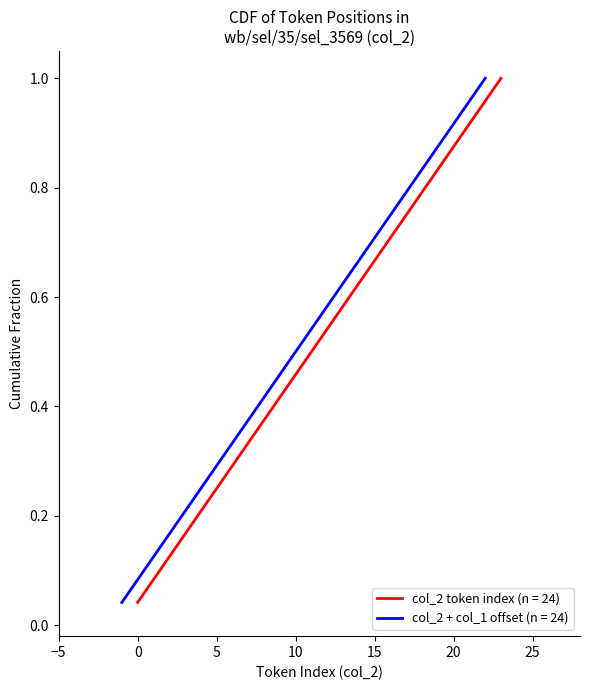

True or false: the data shows 1.3 at 19.

False